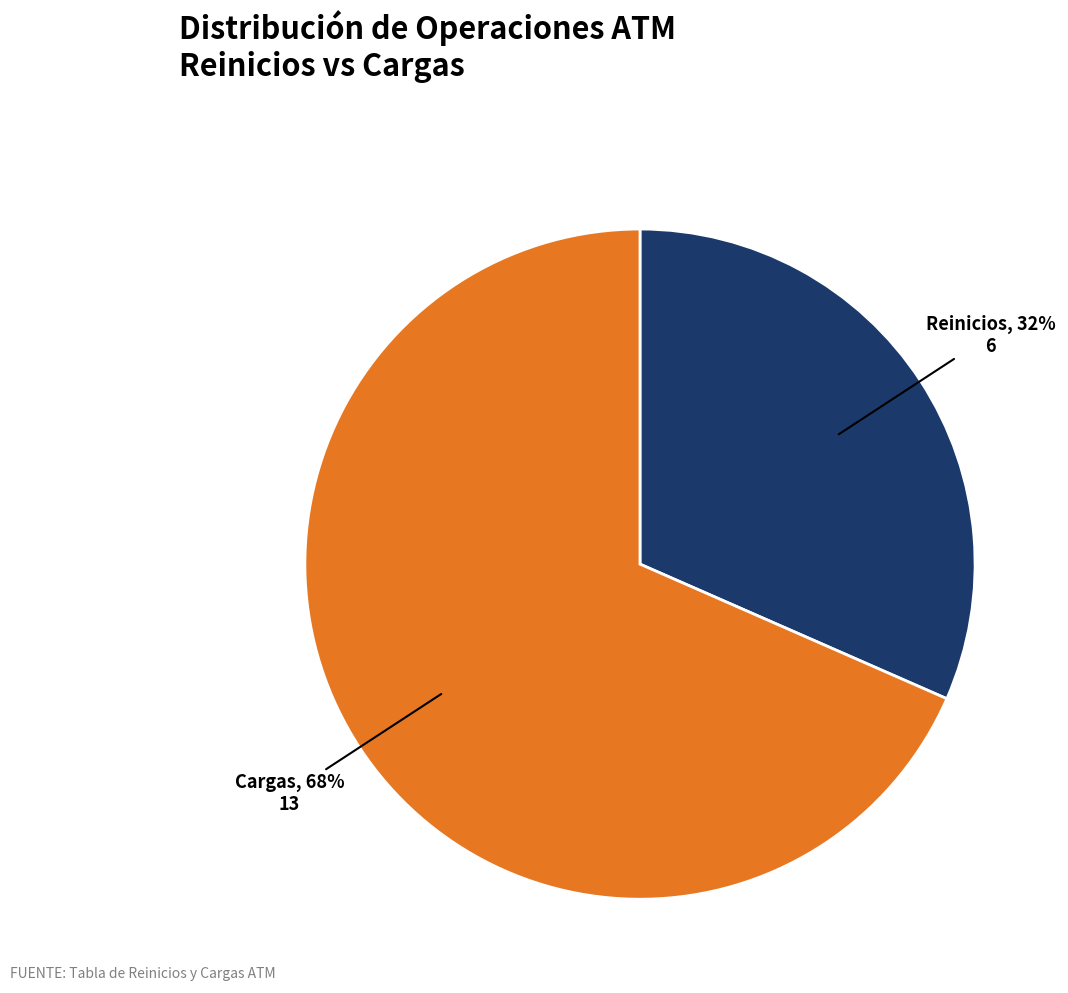

Is there any slice that represents more than half of the pie?

Yes